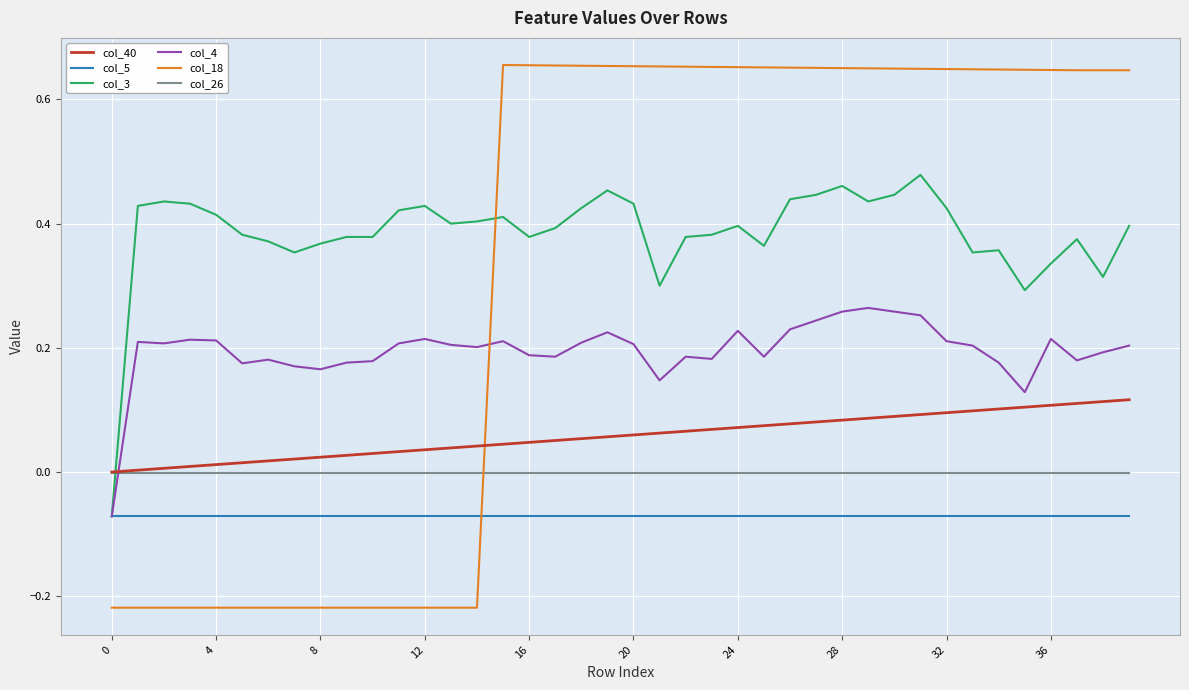

Which series has the largest total across all categories?

col_3